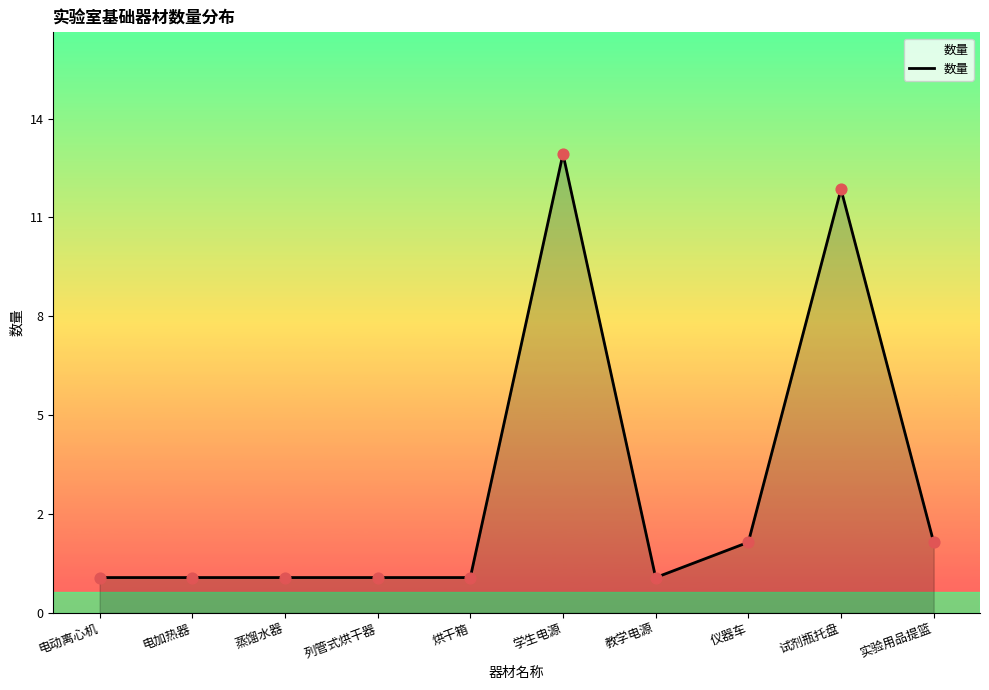

What is the change in value from 列管式烘干器 to 仪器车?

+1